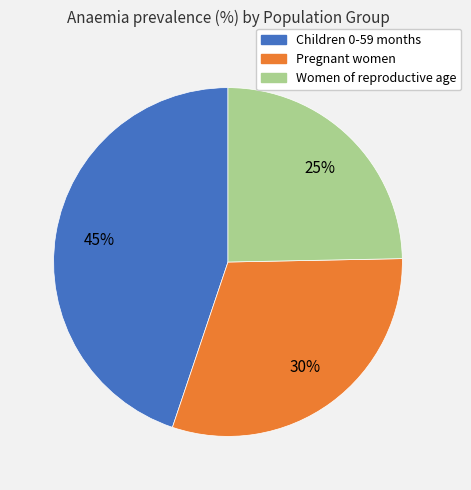

To the nearest percent, what percentage of the pie is Women of reproductive age?

25%